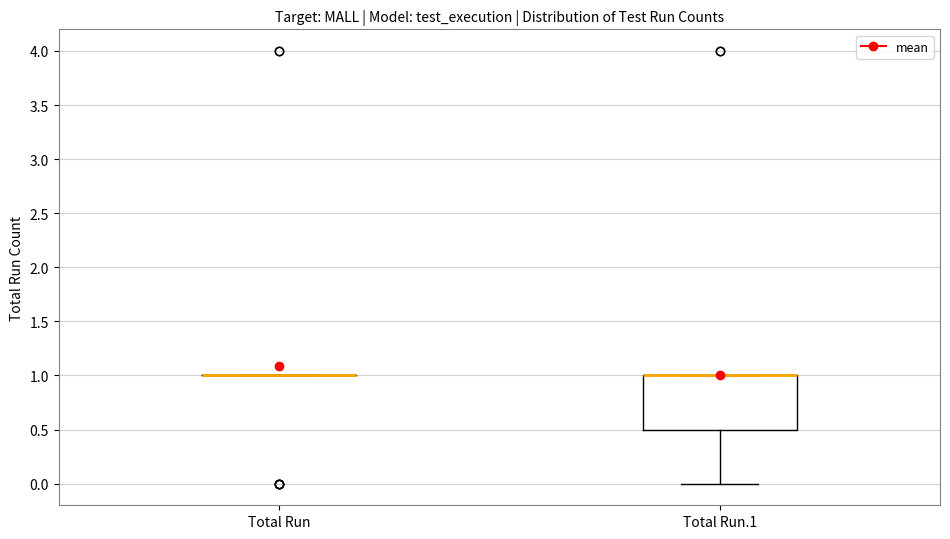

Which box is the tallest, from its lower edge to its upper edge?

Total Run.1